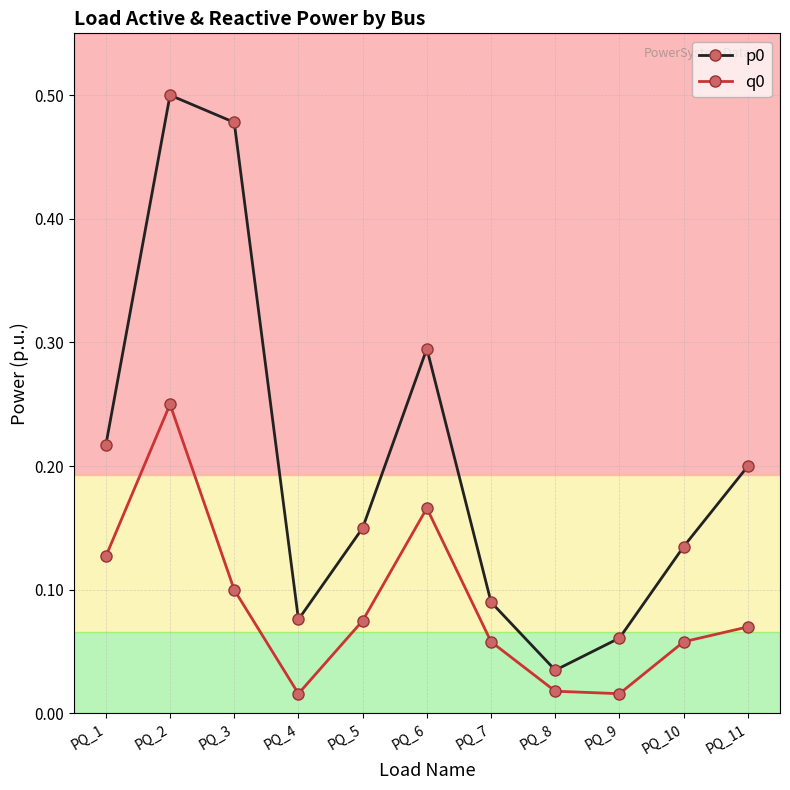

True or false: q0 and p0 cross at least once.

False